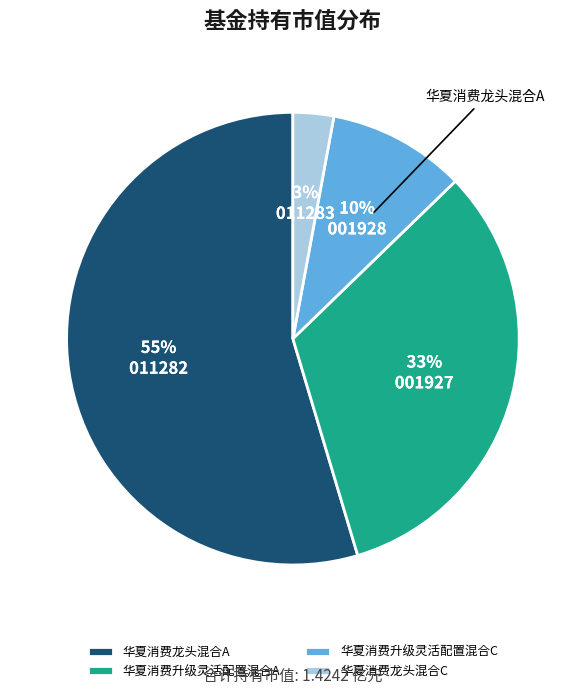

What is the smallest slice in the pie chart?

华夏消费龙头混合C